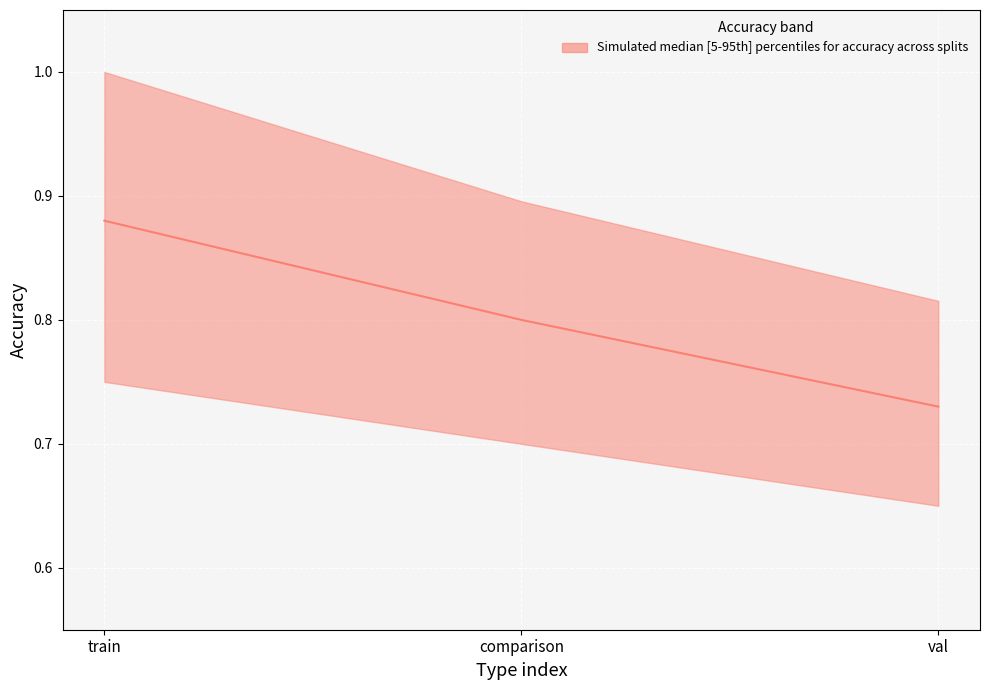

Count the median values in the range 0 to 1.

3